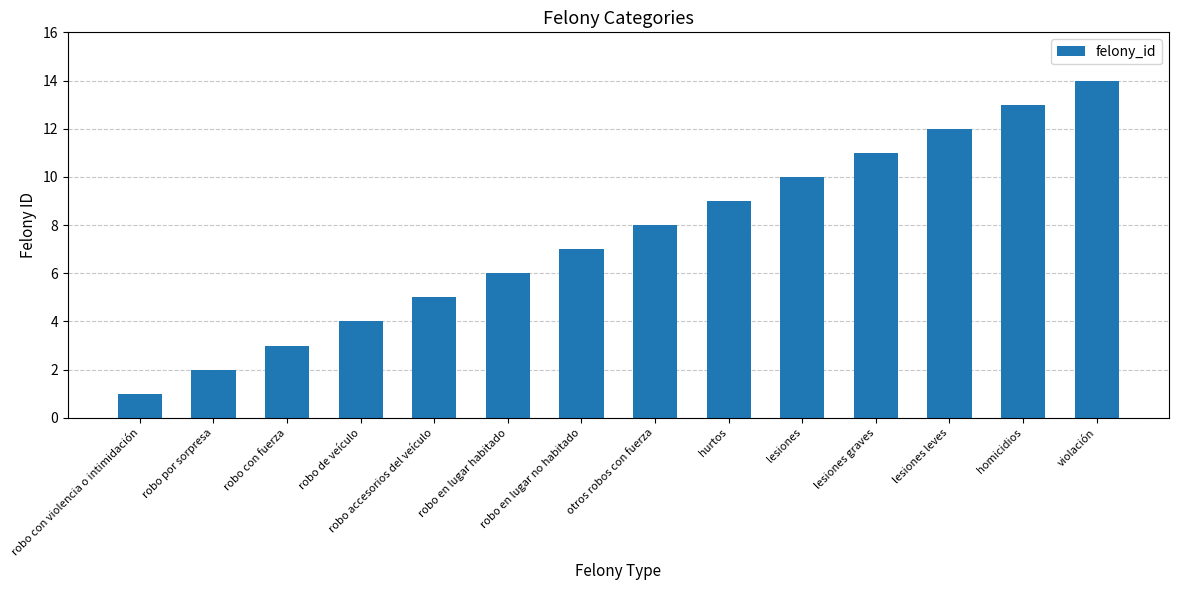

Approximately how many times larger is the value at lesiones leves compared to homicidios?

0.9